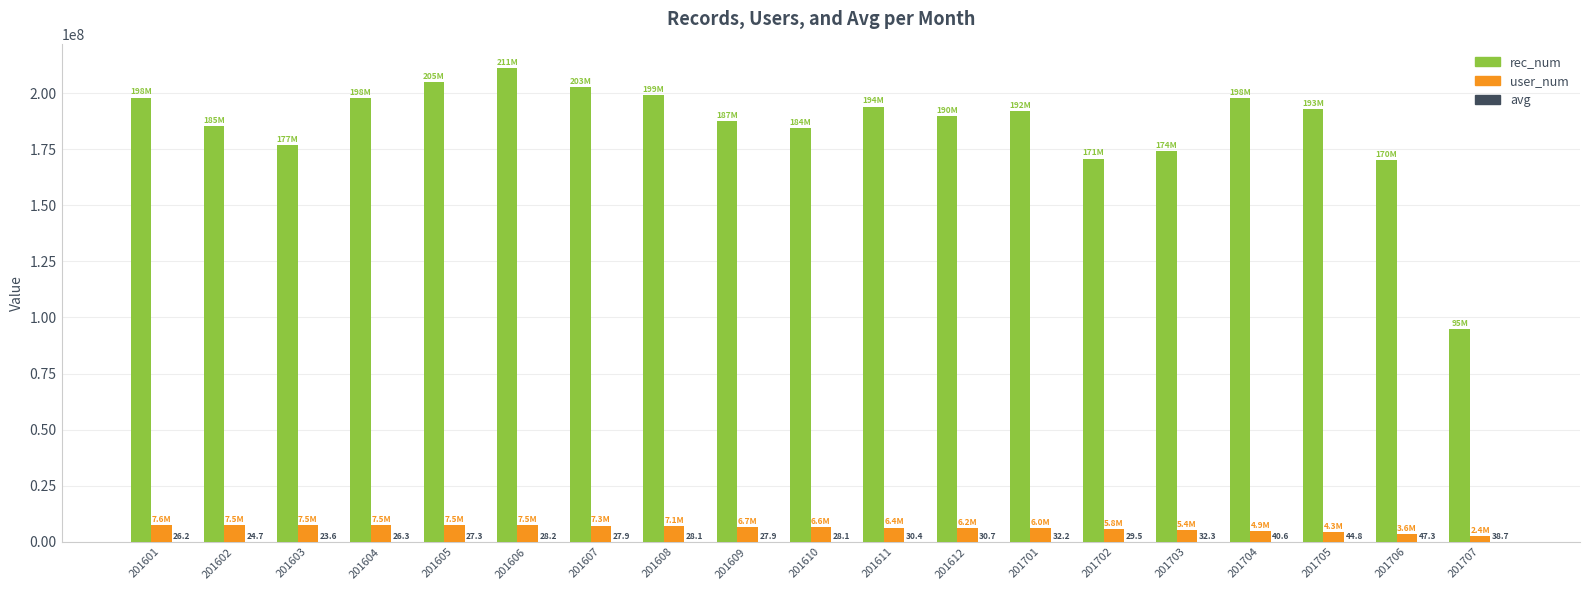

How many groups of bars are there?

19